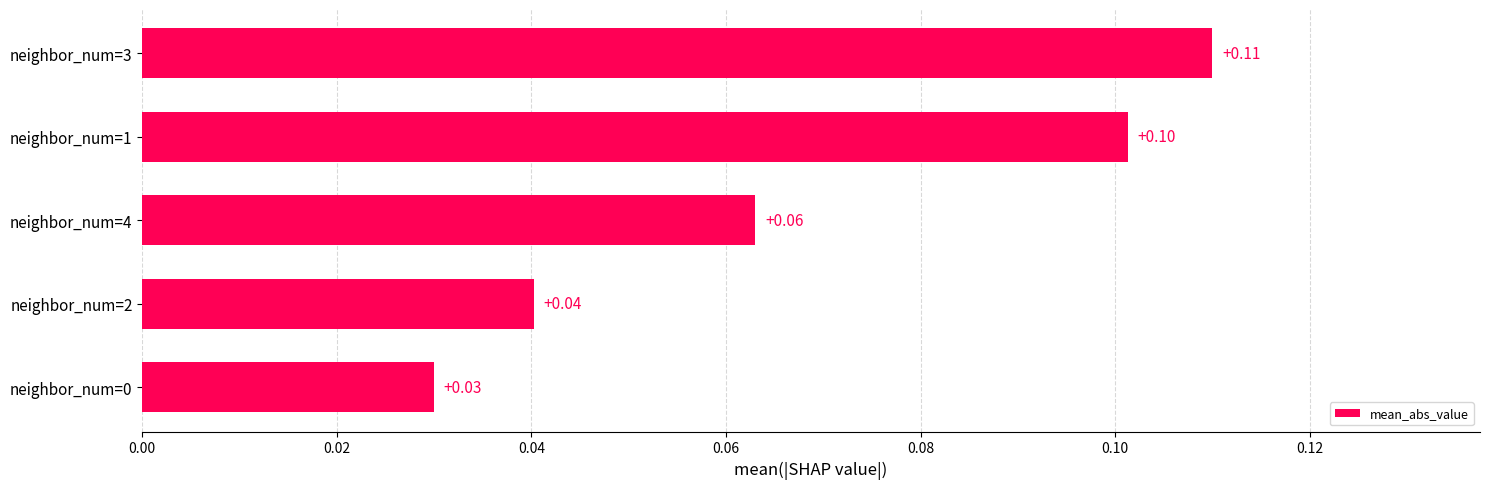

What is the sum of all values?

0.3